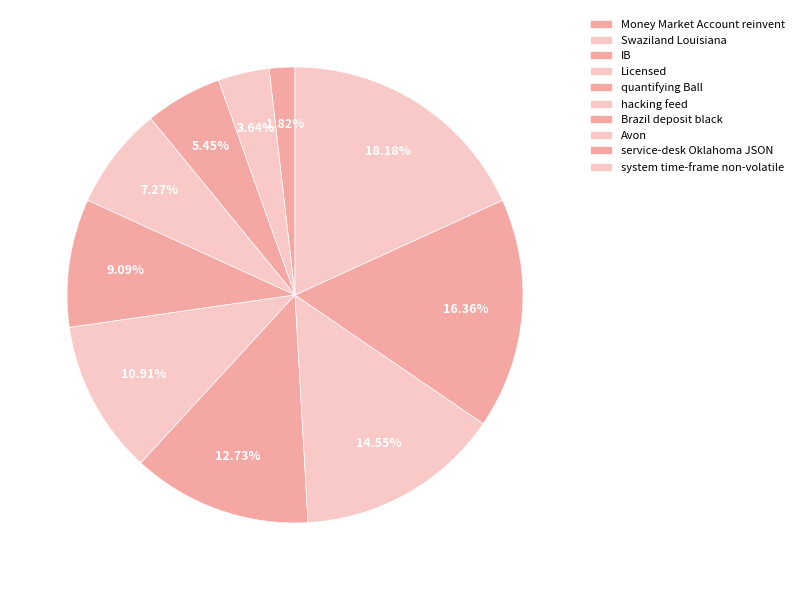

Rank the categories by value from highest to lowest.

system time-frame non-volatile, service-desk Oklahoma JSON, Avon, Brazil deposit black, hacking feed, quantifying Ball, Licensed, IB, Swaziland Louisiana, Money Market Account reinvent